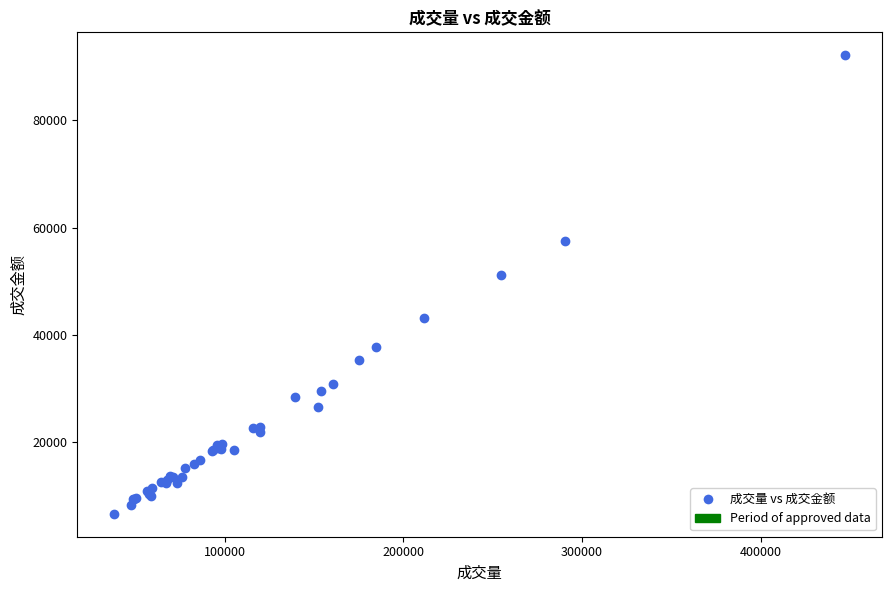

What Y value in the scatter plot is closest to 49387?

51240